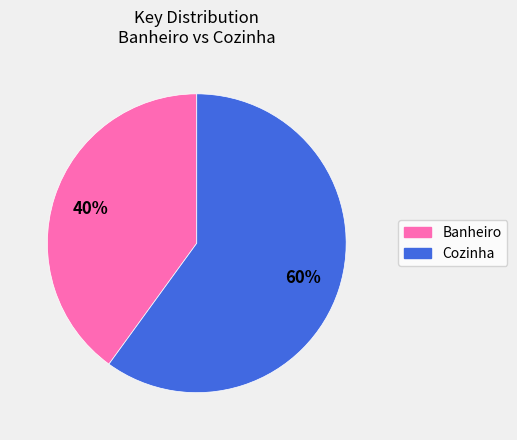

Is Banheiro the majority of the pie?

No